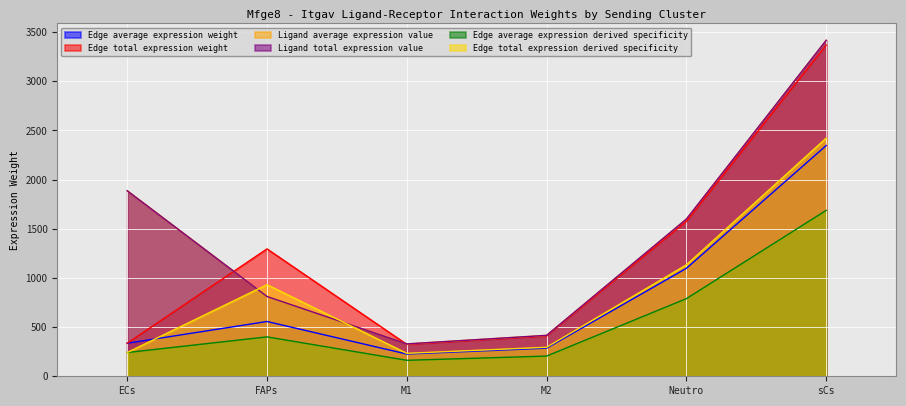

True or false: Edge average expression derived specificity has more than 2 points higher than both neighbors.

False